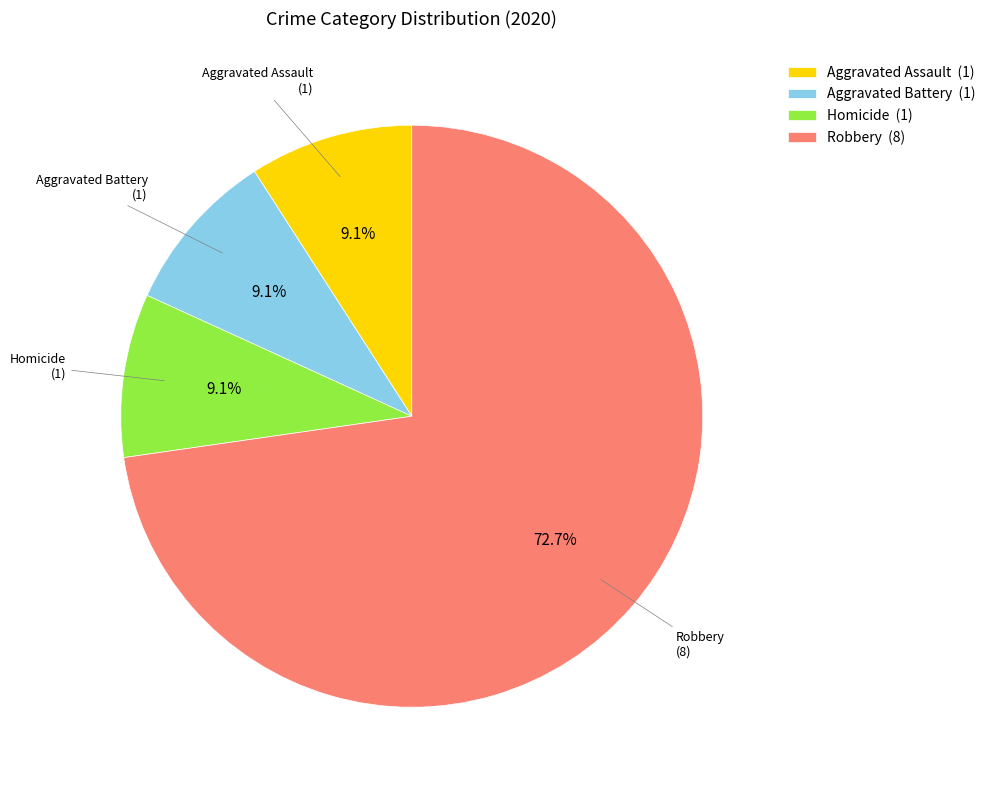

Which slice is the largest?

Robbery (8)